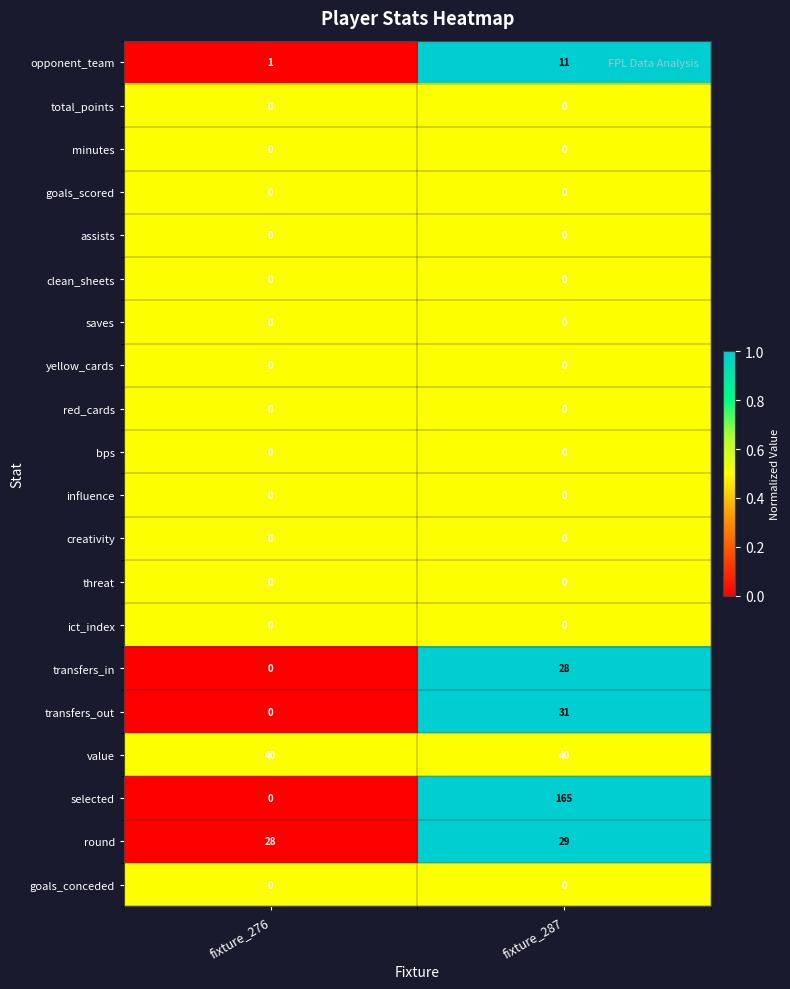

Is it true that transfers_out equals 0 at fixture_276?

True